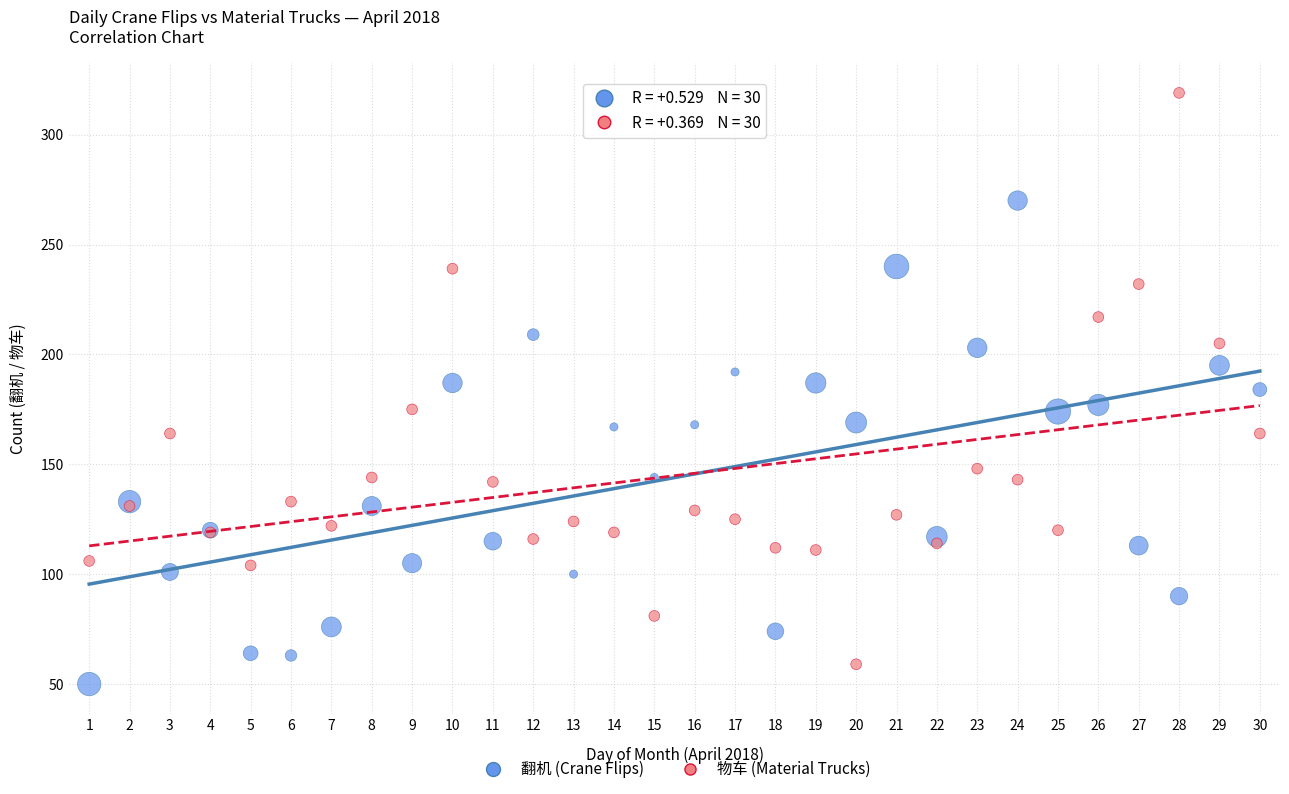

What is the X range (max minus min) for the scatter plot?

29